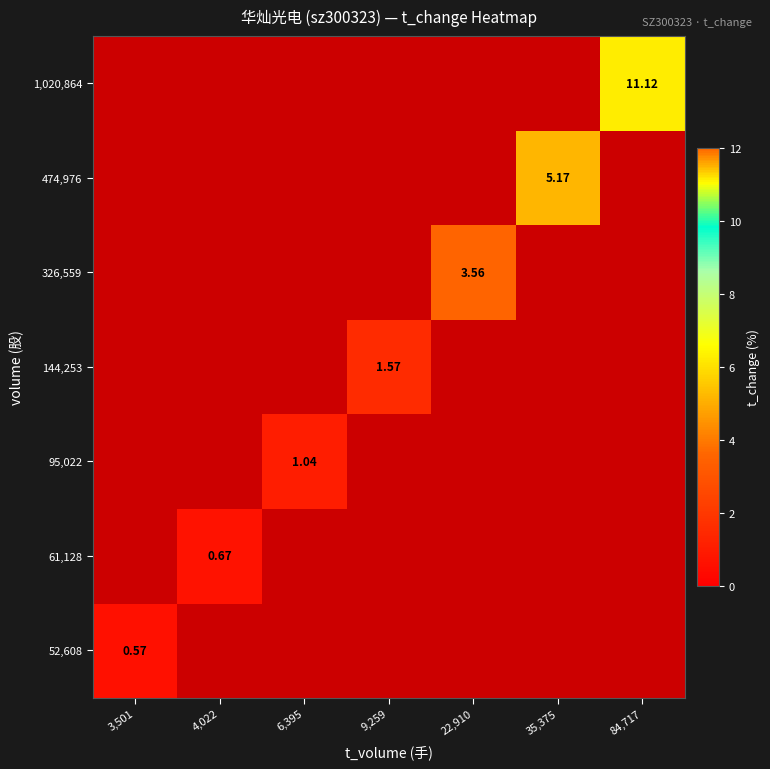

Rank the series by their maximum value, from lowest to highest.

52,608, 61,128, 95,022, 144,253, 326,559, 474,976, 1,020,864